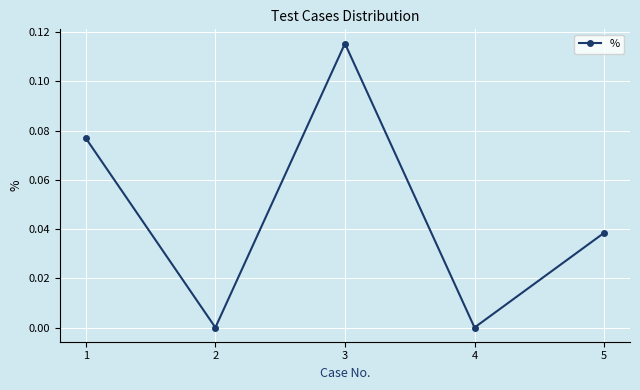

Between 1 and 3, which is larger?

3